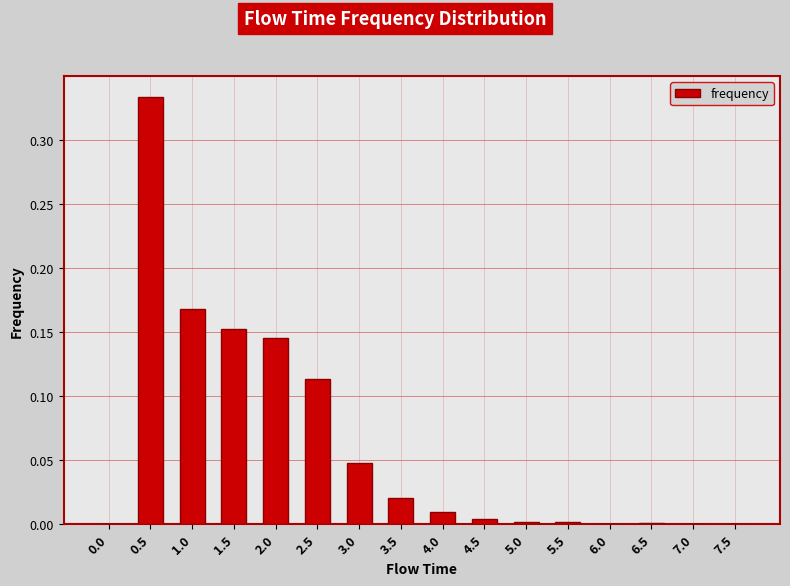

Count the number of categories in the chart.

16